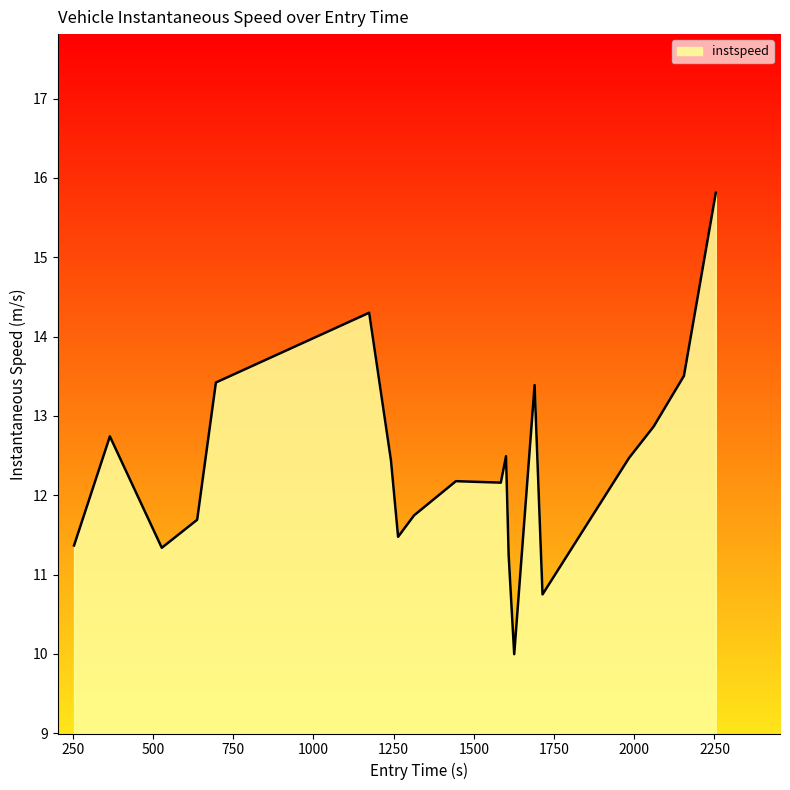

What is the maximum value shown in the chart?

15.8